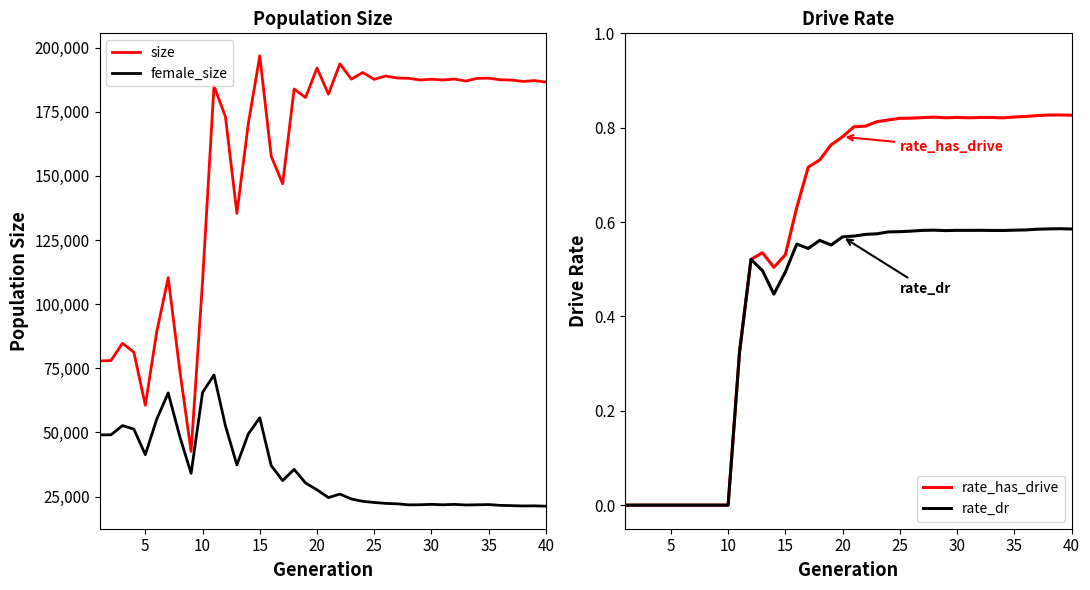

The value of size at 36 is 187338.0. True or false?

True